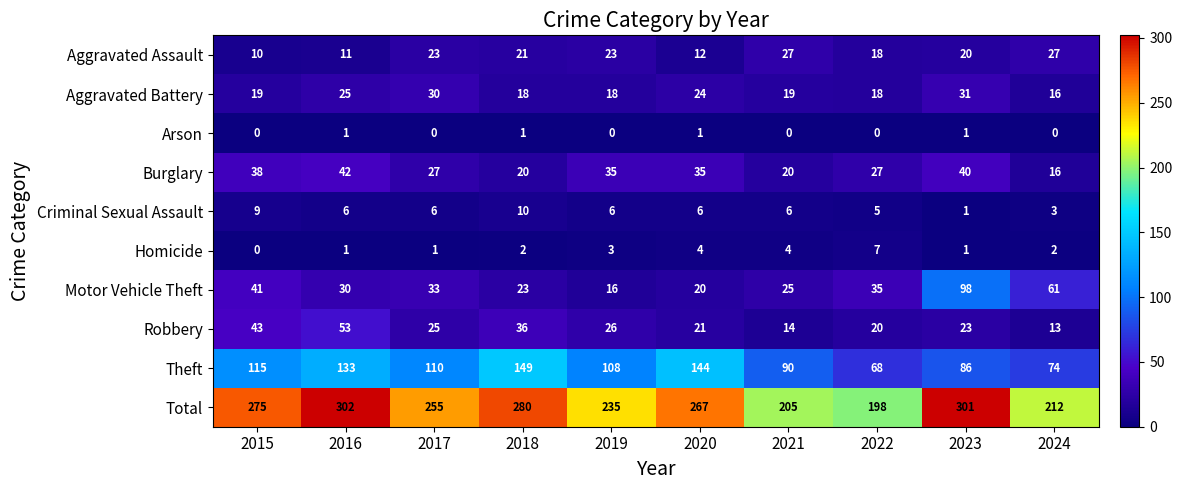

At how many categories does at least one series exceed 100?

10